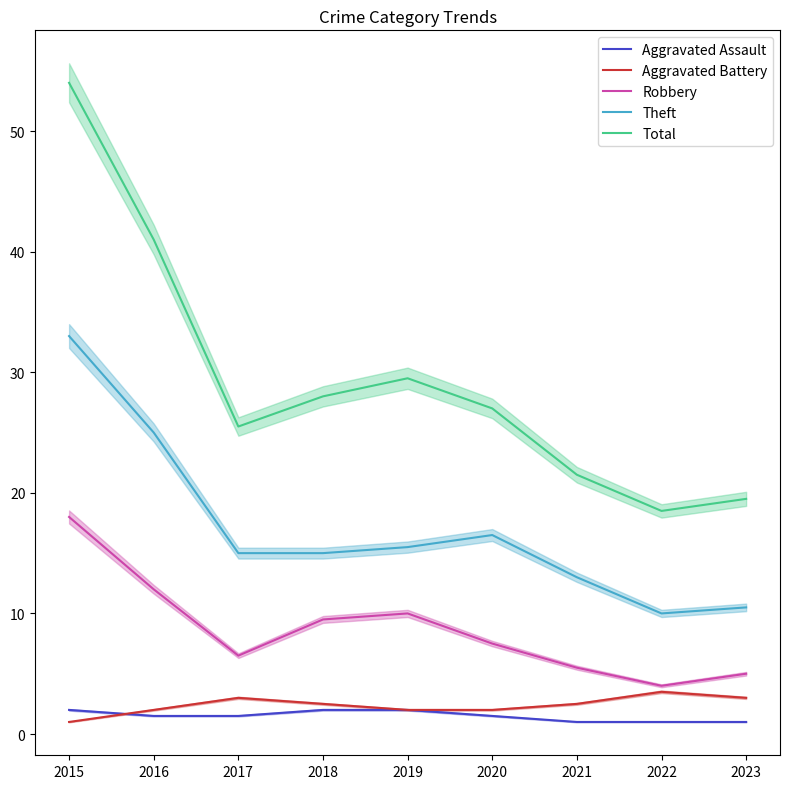

Which has a higher value, 2022 or 2020?

2020